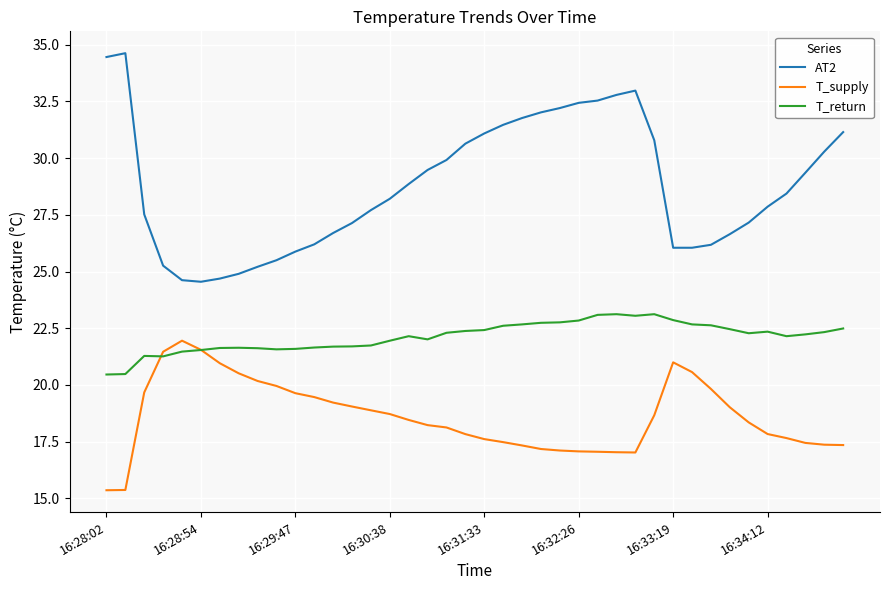

True or false: T_return has more than 2 points higher than both neighbors.

True